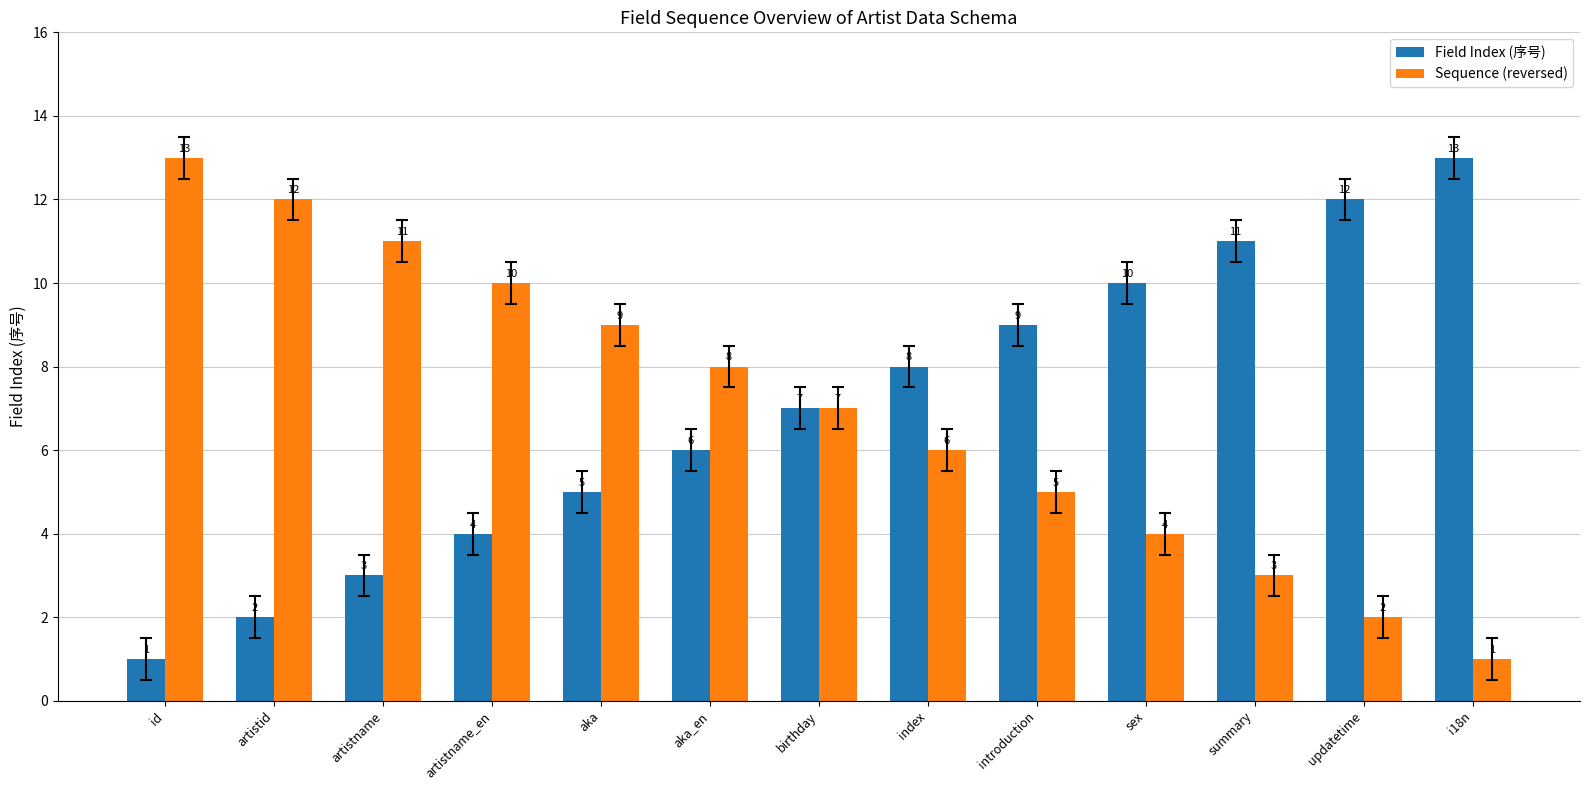

The value of Sequence (reversed) at artistname_en is 3. True or false?

False